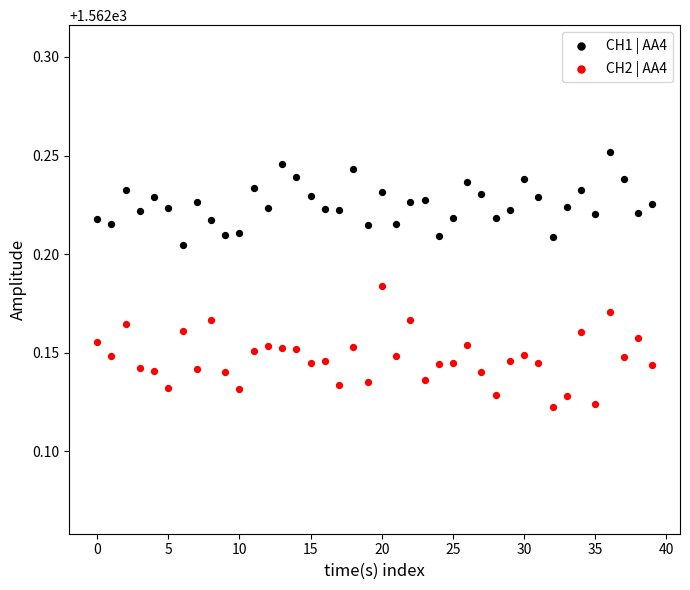

Which series has the largest Y range (max minus min)?

CH2 | AA4